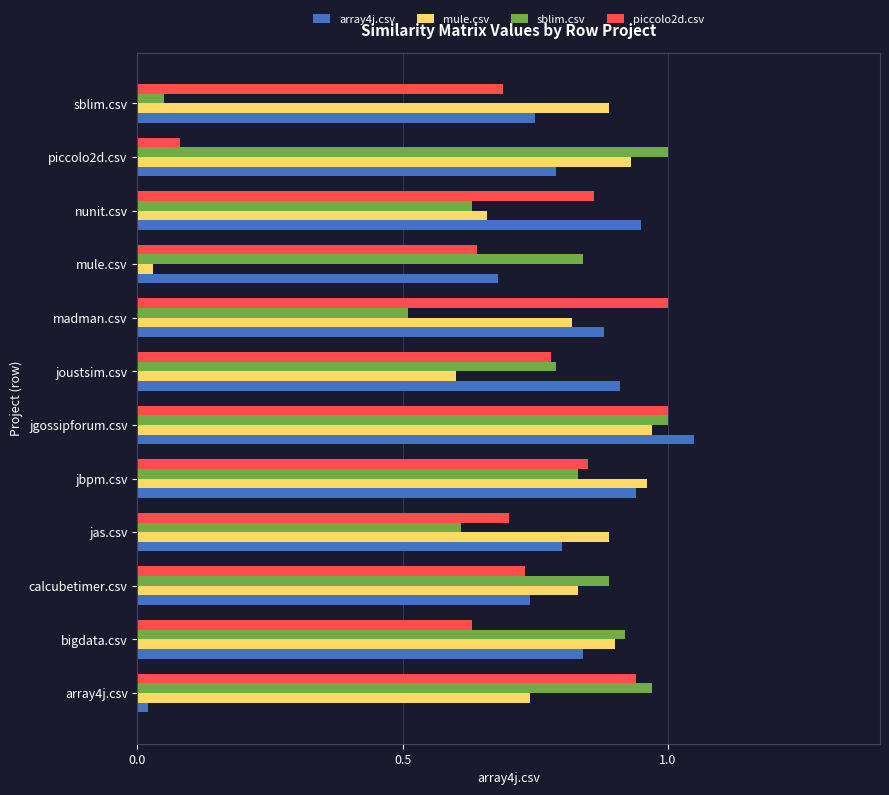

What is the sum of all piccolo2d.csv values?

8.9